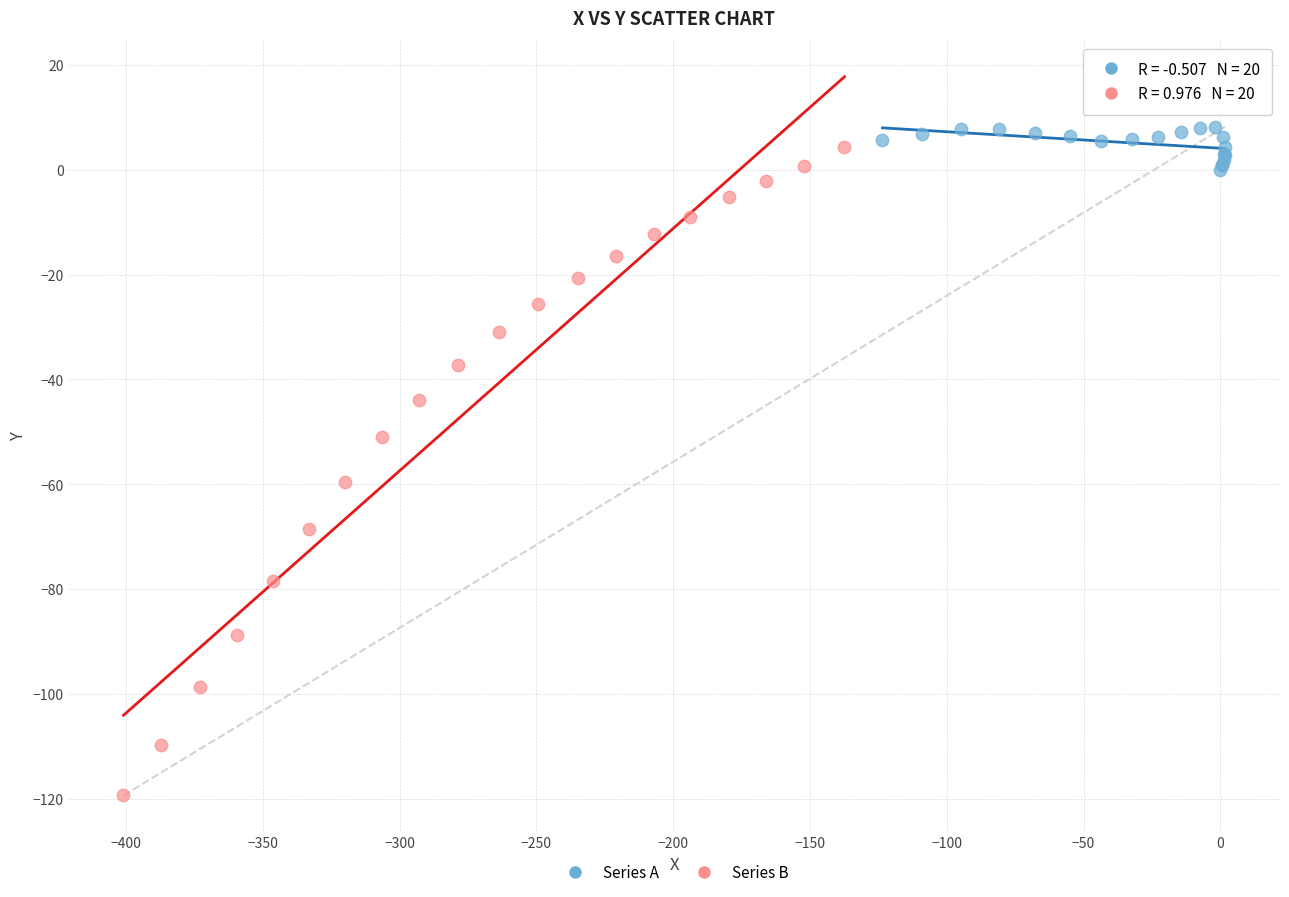

What are all the series names shown in the legend?

Series A, Series B